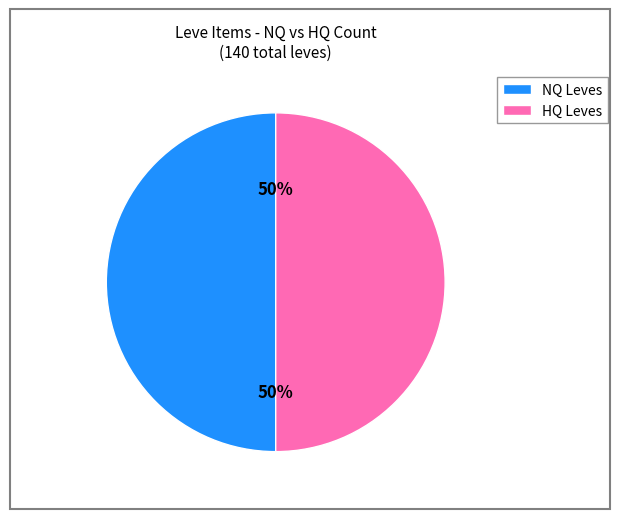

To the nearest percent, what is the combined percentage of NQ Leves and HQ Leves?

100%